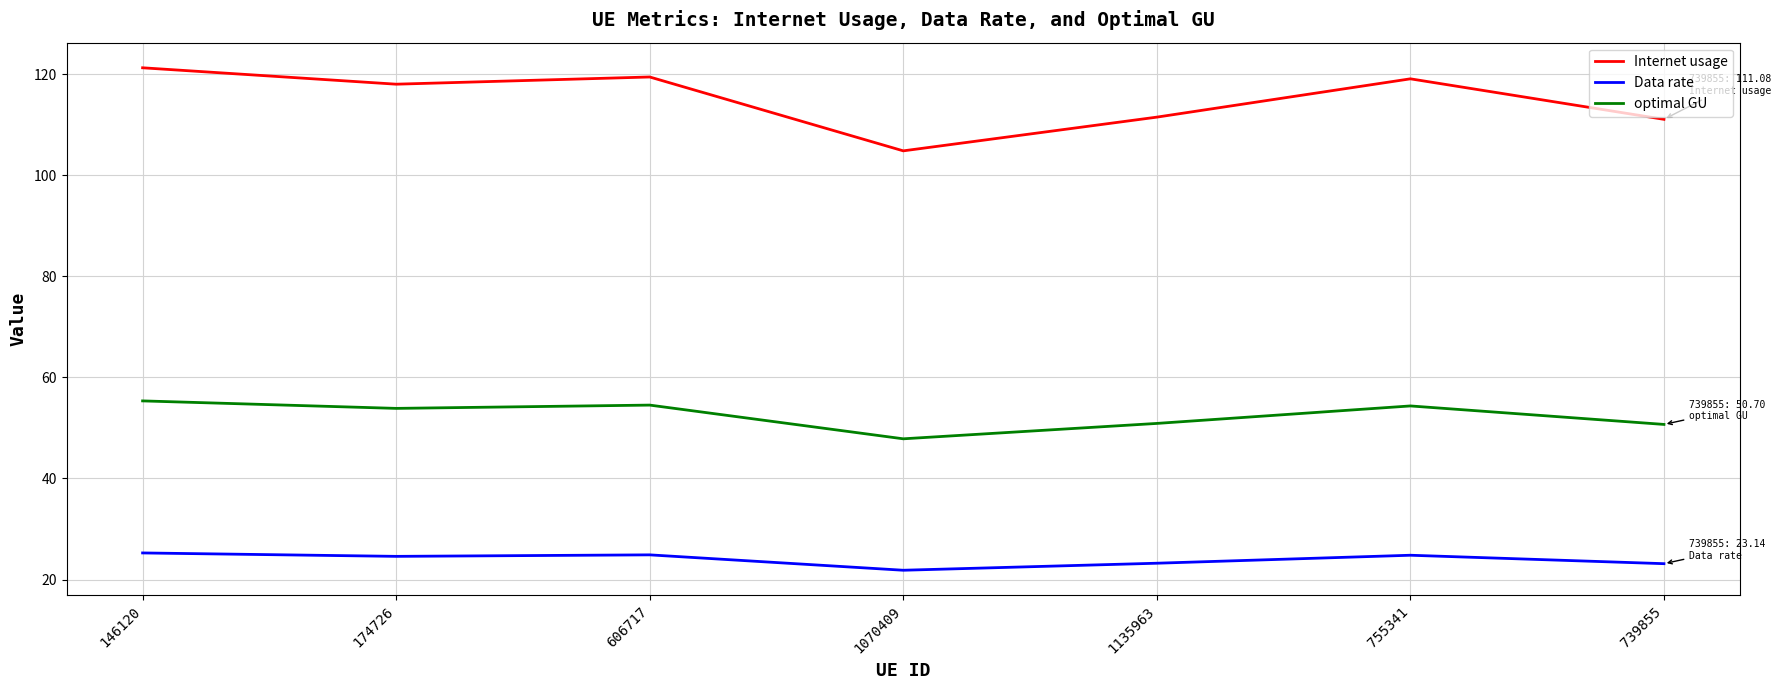

Rank the series by their maximum value, from highest to lowest.

Internet usage, optimal GU, Data rate